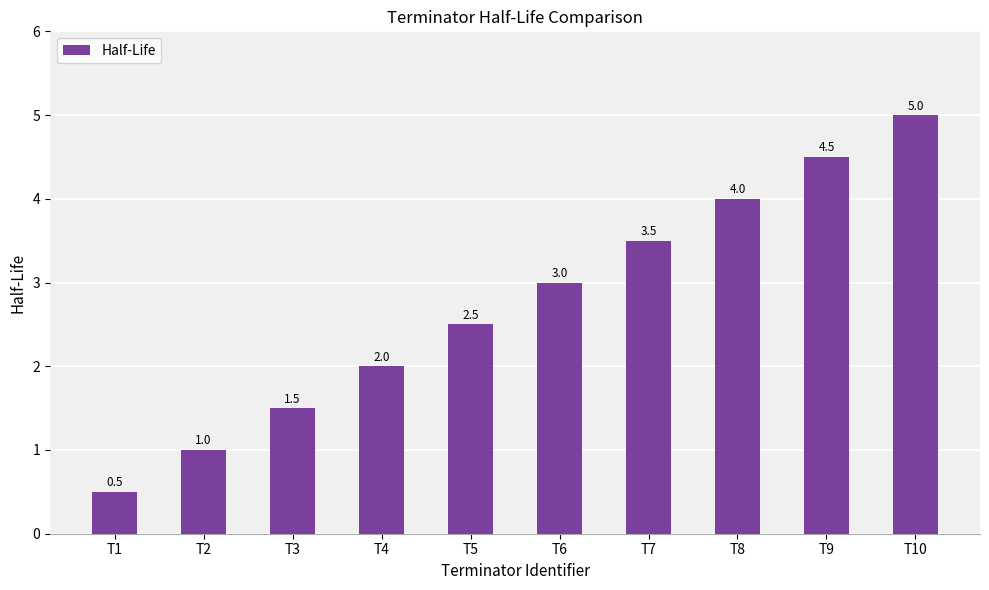

How many distinct data groups are displayed?

1